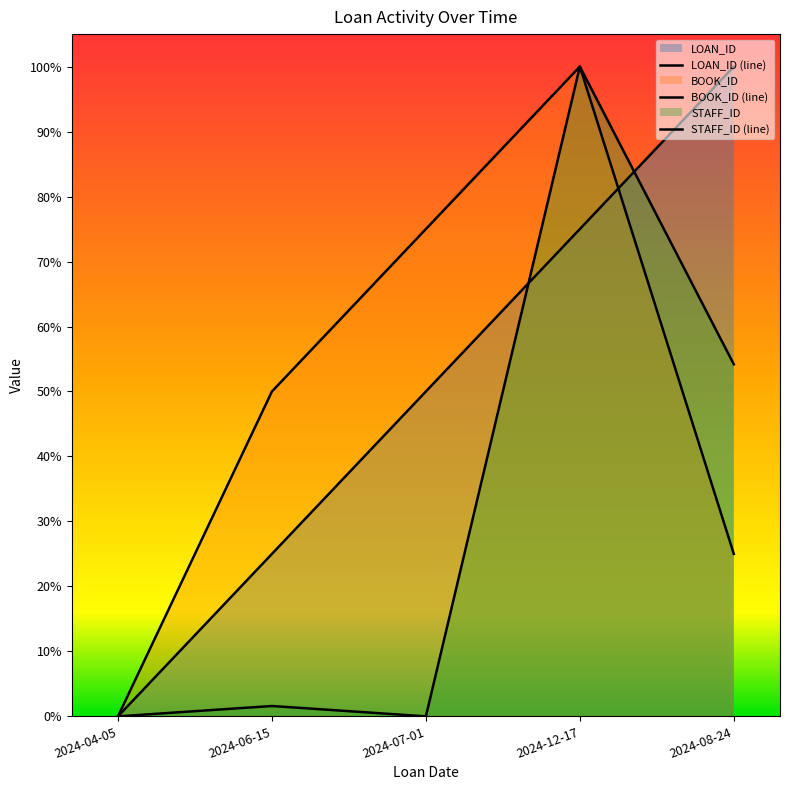

What is the approximate value of BOOK_ID at 2024-07-01?

0.8